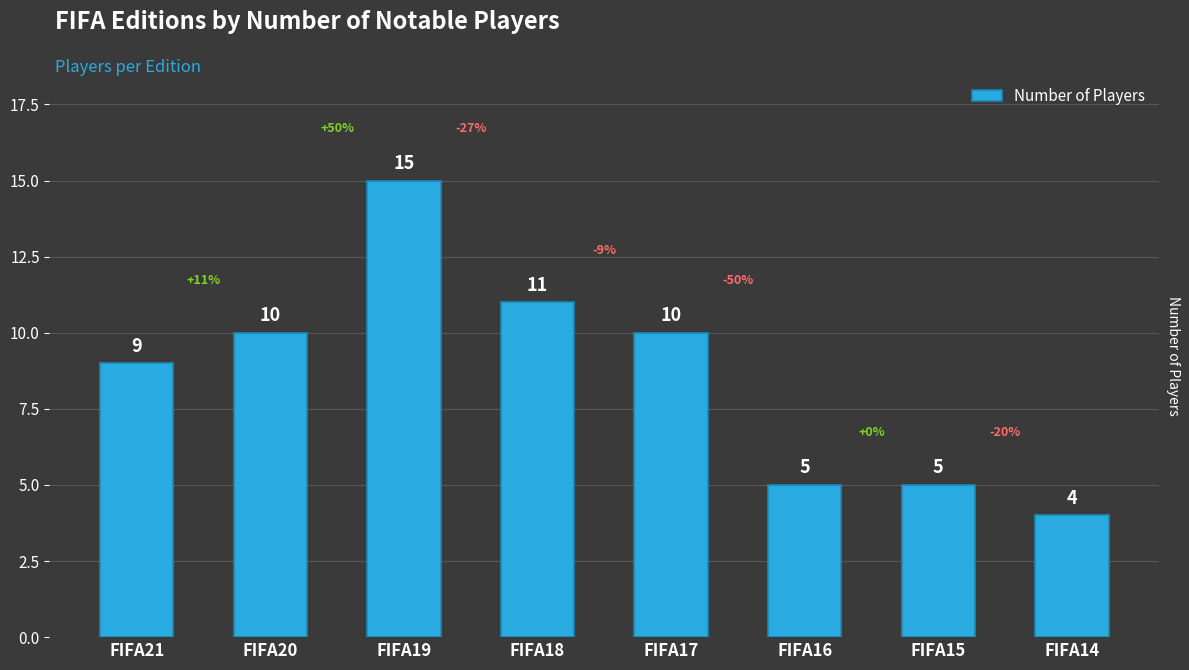

How many data points are less than 10?

4